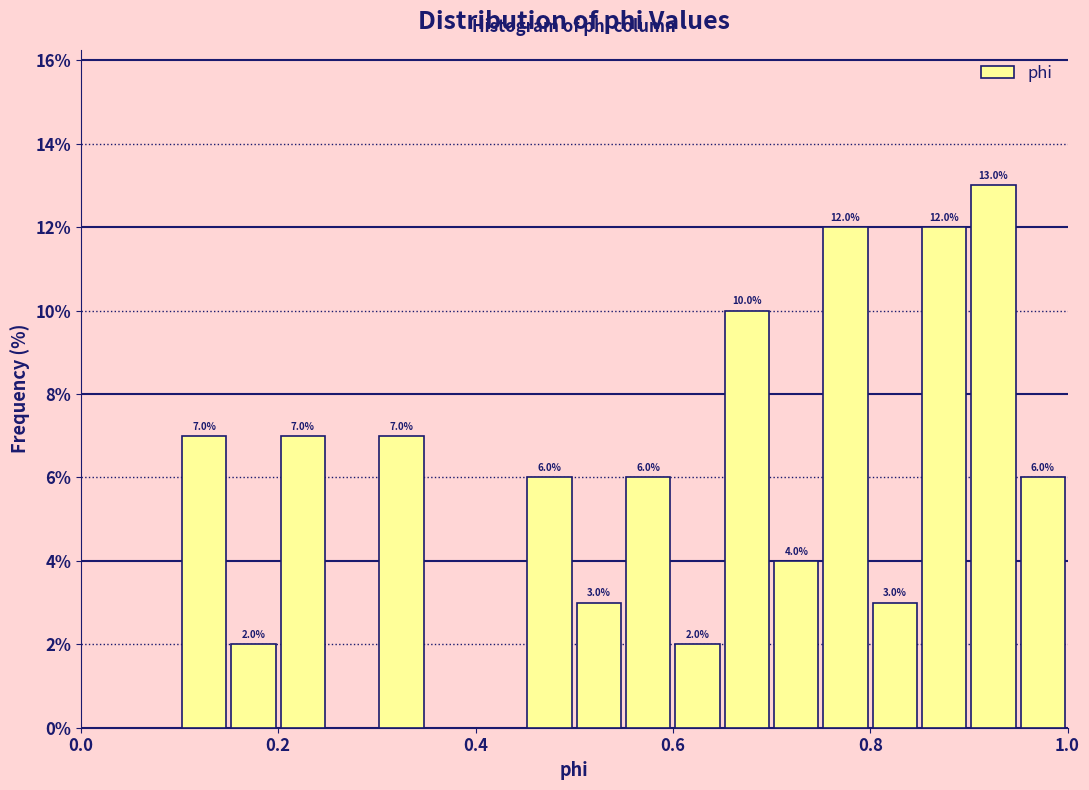

Around what value on the x-axis is the tallest bar? Give the approximate position of its centre, as read against the axis.

0.92